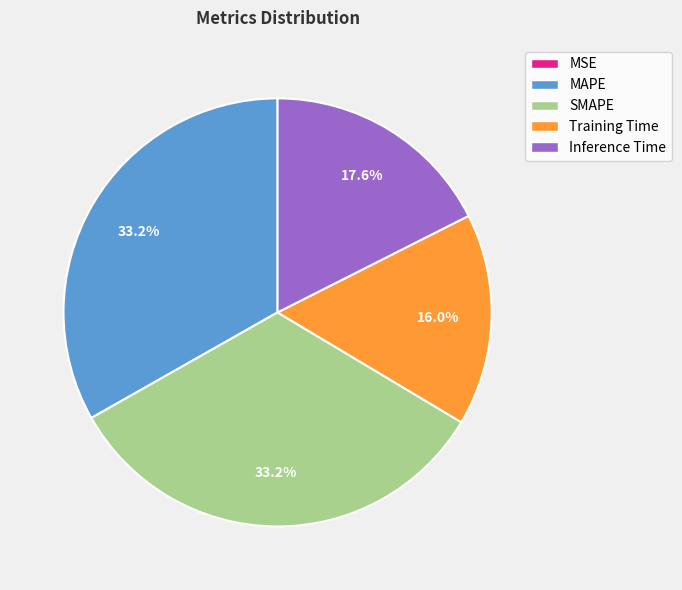

The Inference Time slice represents 18% of the pie. True or false?

True